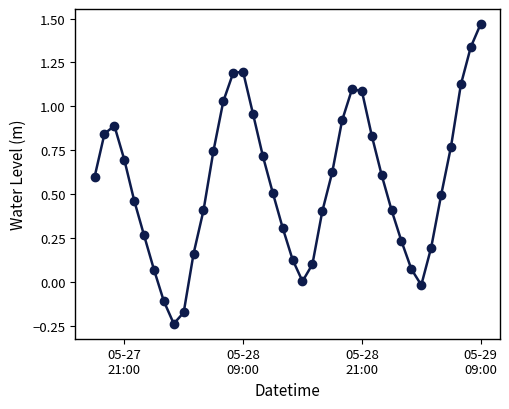

What is the value of the 8th point from the left?

-0.1